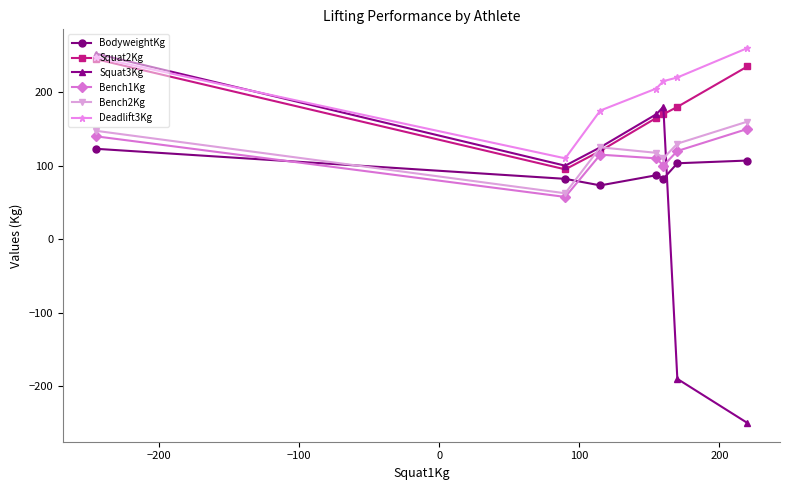

What is the lowest value of the Squat2Kg series?

95.0